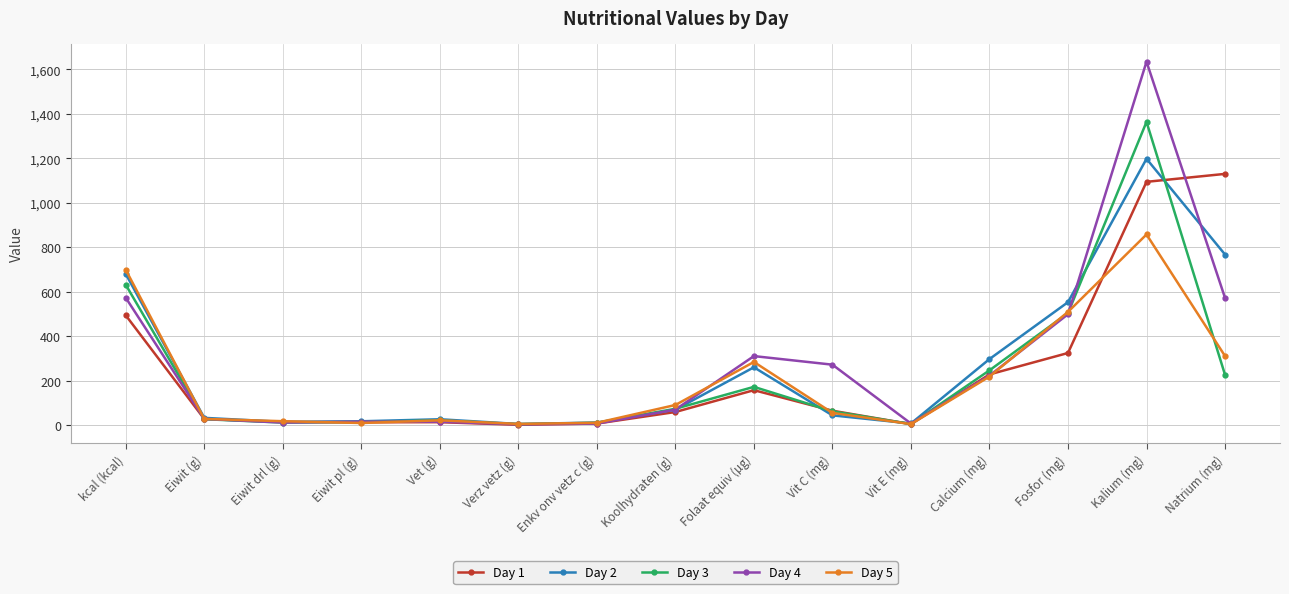

True or false: Day 1 has a value of 28.5 at Eiwit (g).

True